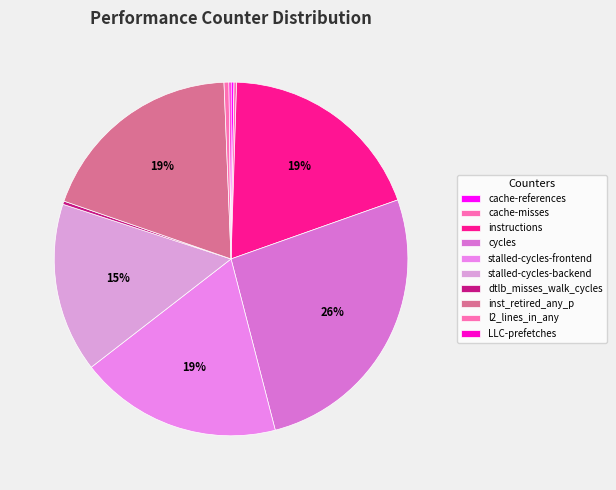

What is the largest slice in the pie chart?

cycles